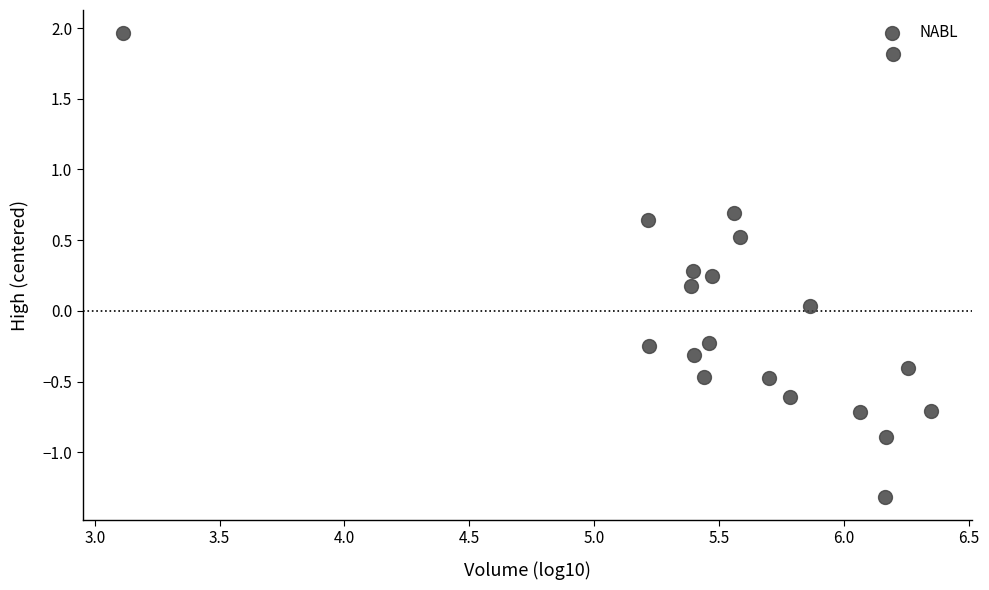

What is the range of X values (max minus min)?

3.2